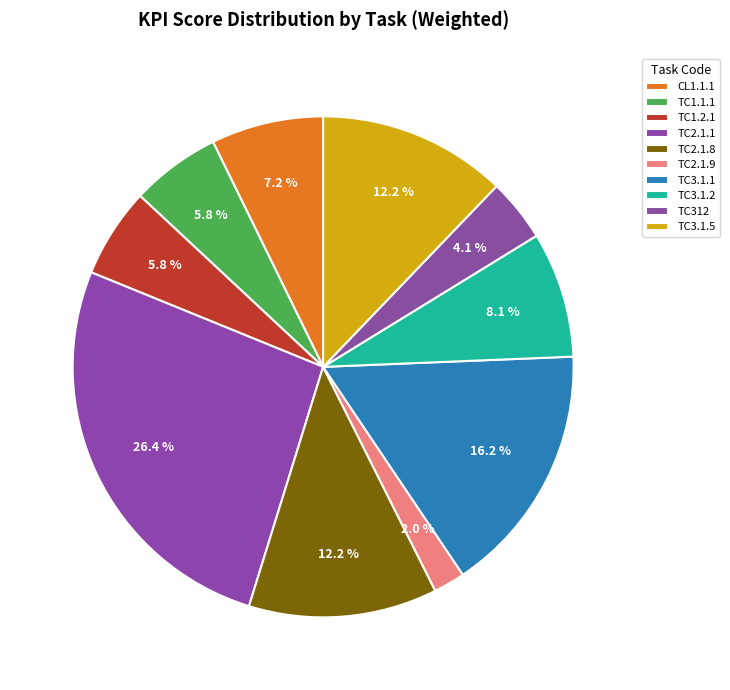

To the nearest percent, what portion does TC2.1.1 represent?

26%